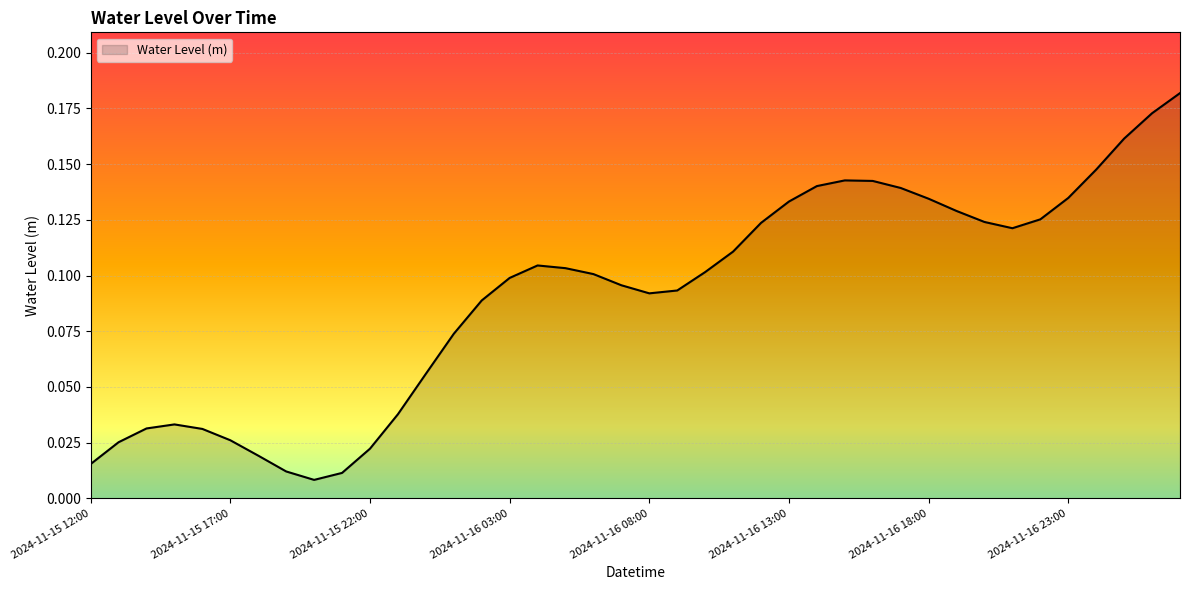

Is this an area chart (filled region under the line)?

Yes